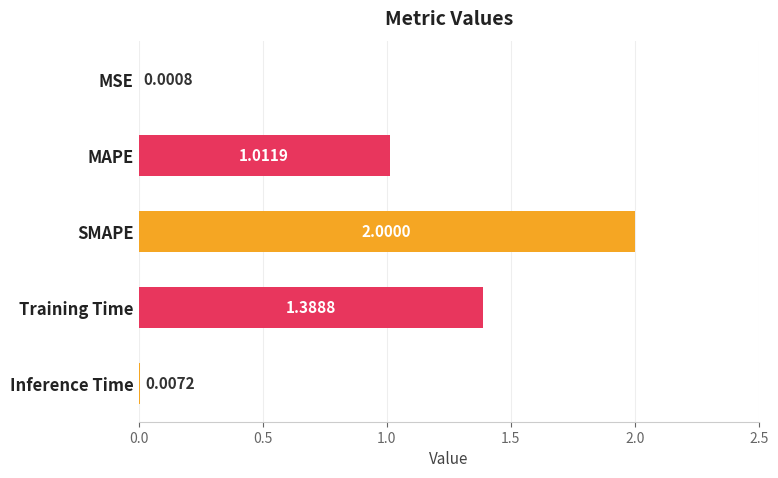

Where is the data nearest to the value 1?

MAPE